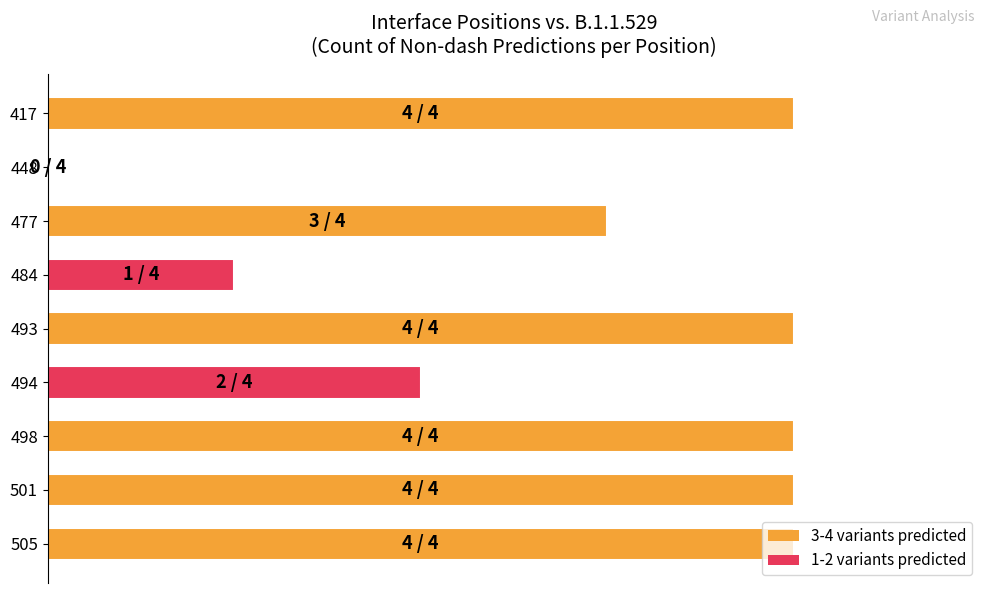

Rank the categories by value from lowest to highest.

448, 484, 494, 477, 417, 493, 498, 501, 505